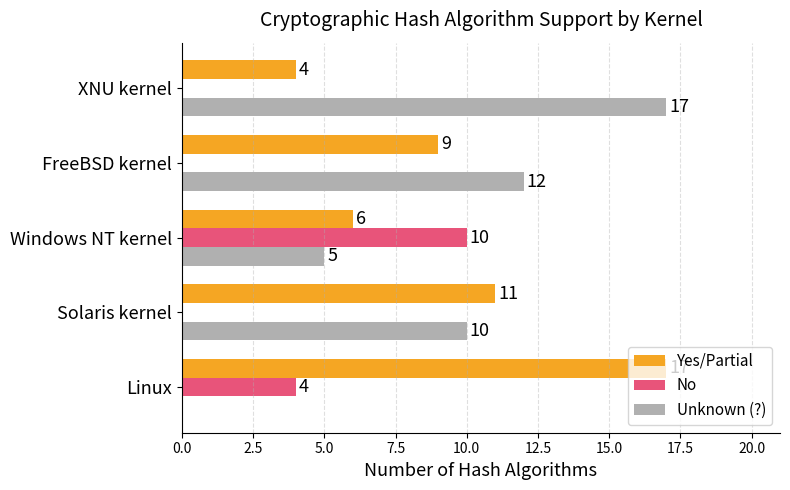

Is it true that No equals 0 at Solaris kernel?

True